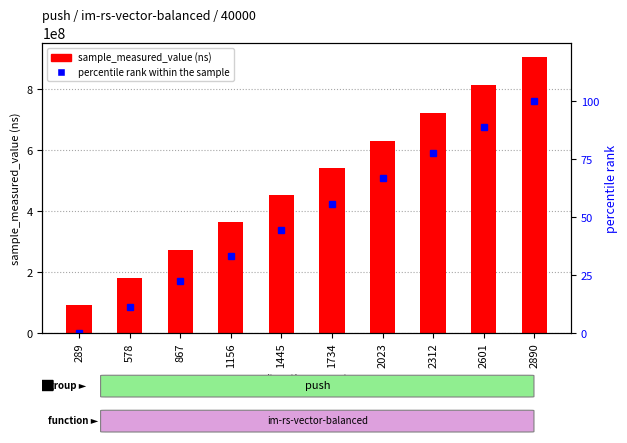

Rank the series by their average value, from lowest to highest.

percentile rank within the sample, sample_measured_value